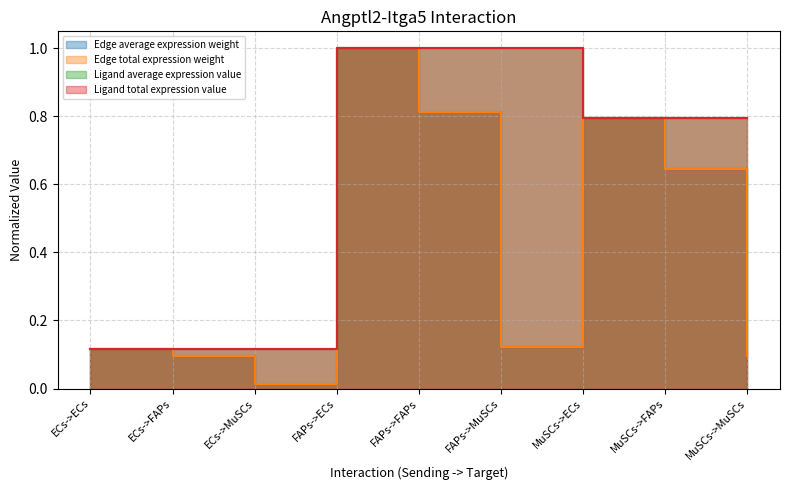

What is the difference between the second highest and second lowest values in the Edge average expression weight series?

0.7